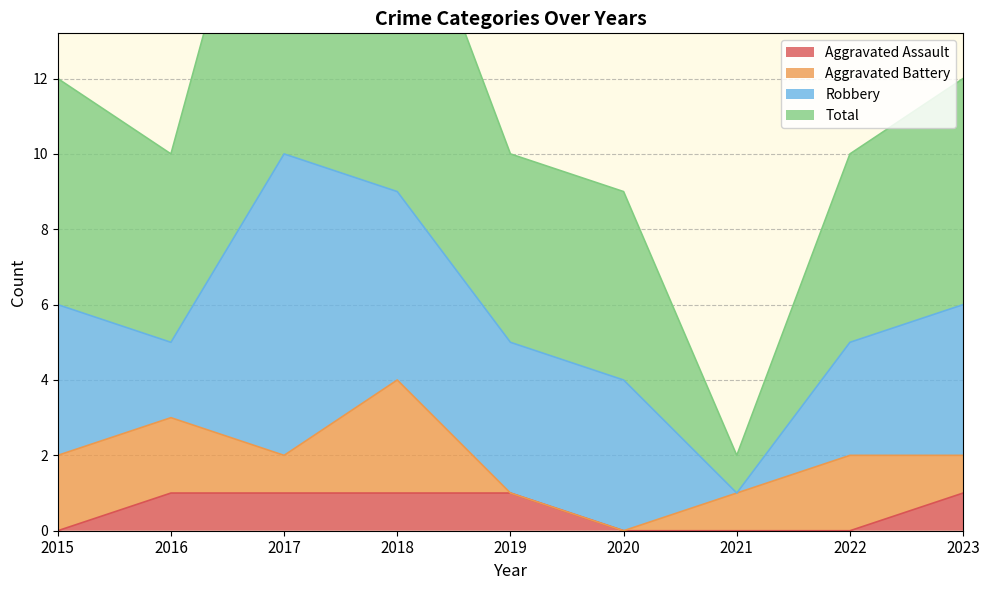

At which category does the chart reach its minimum across all series?

2015